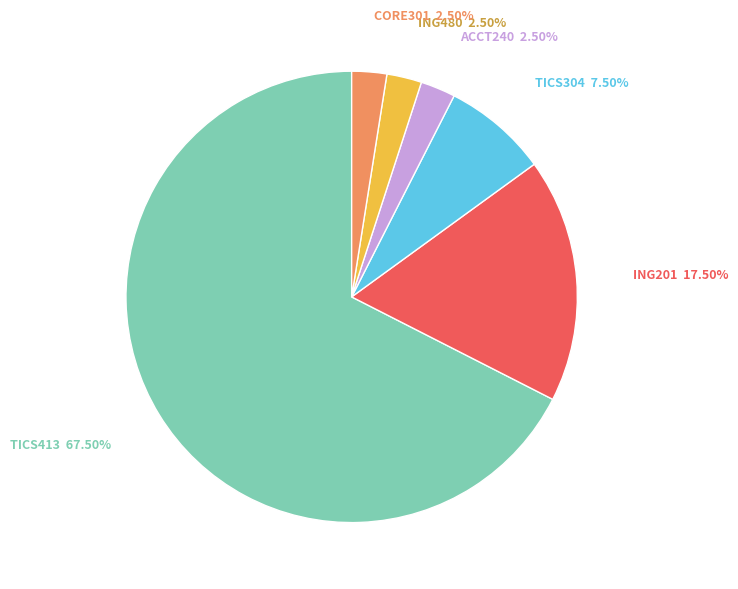

Which category has the biggest portion of the pie?

TICS413